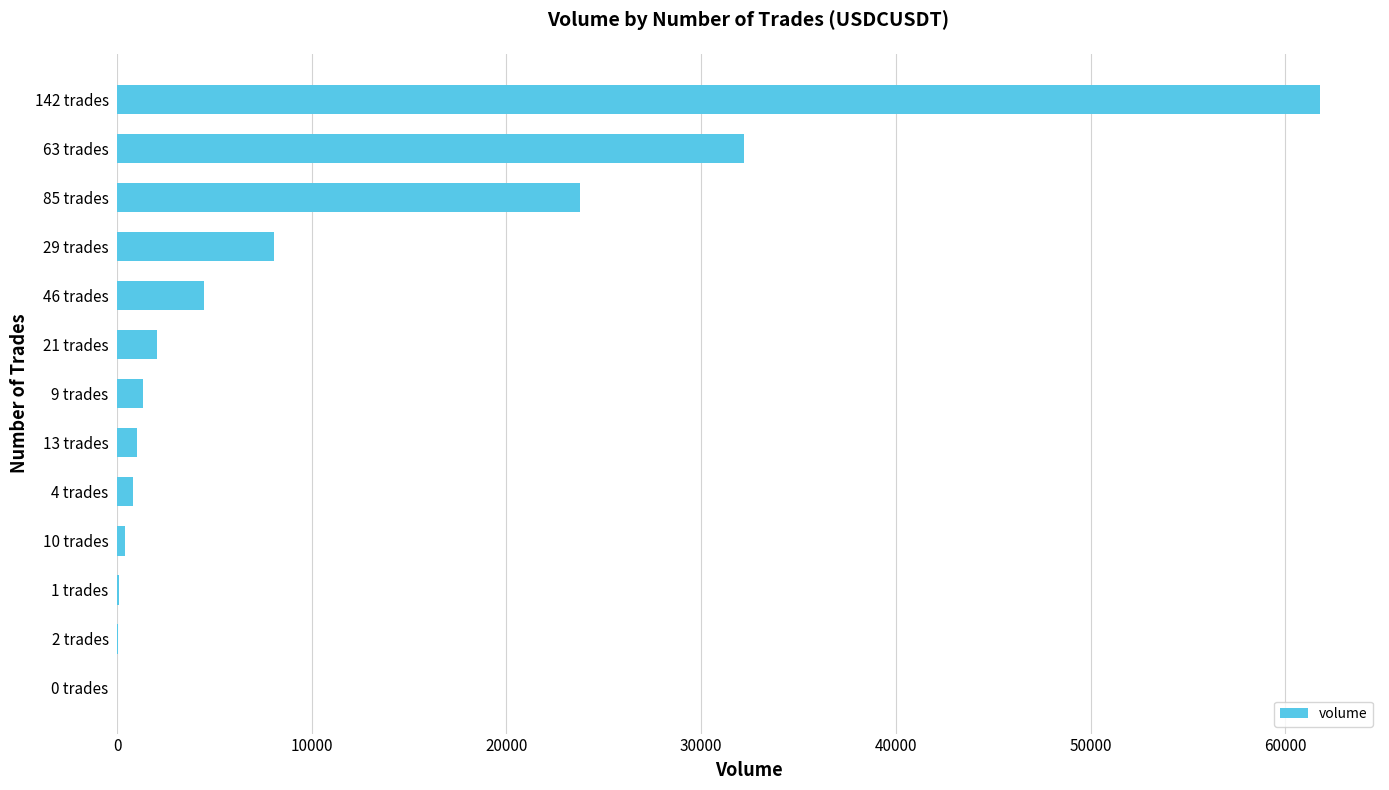

Does the chart contain stacked bars?

No